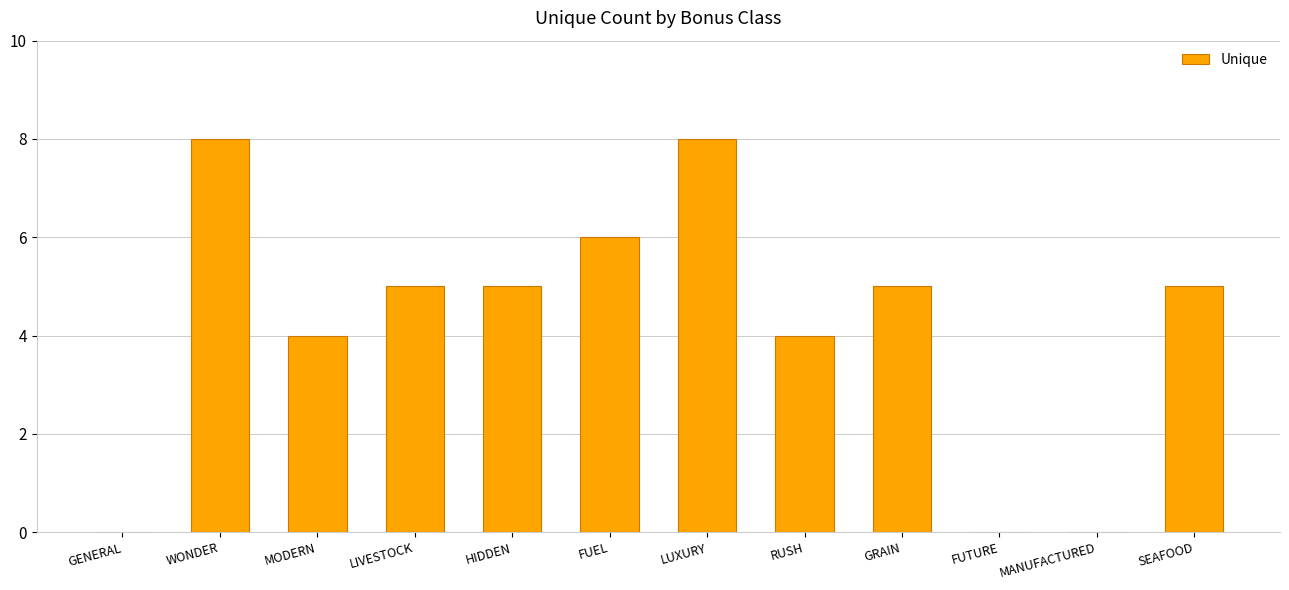

Which has a higher value, LUXURY or GRAIN?

LUXURY